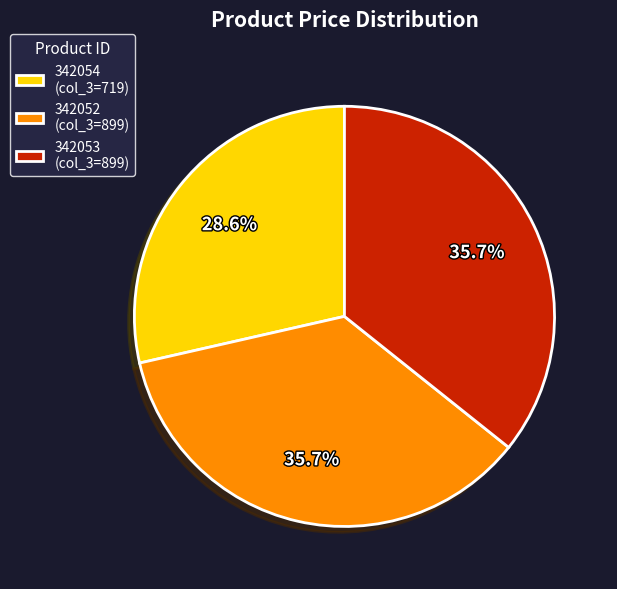

Approximately how many times larger is the value at 342052 (col_3=899) compared to 342053 (col_3=899)?

1.0